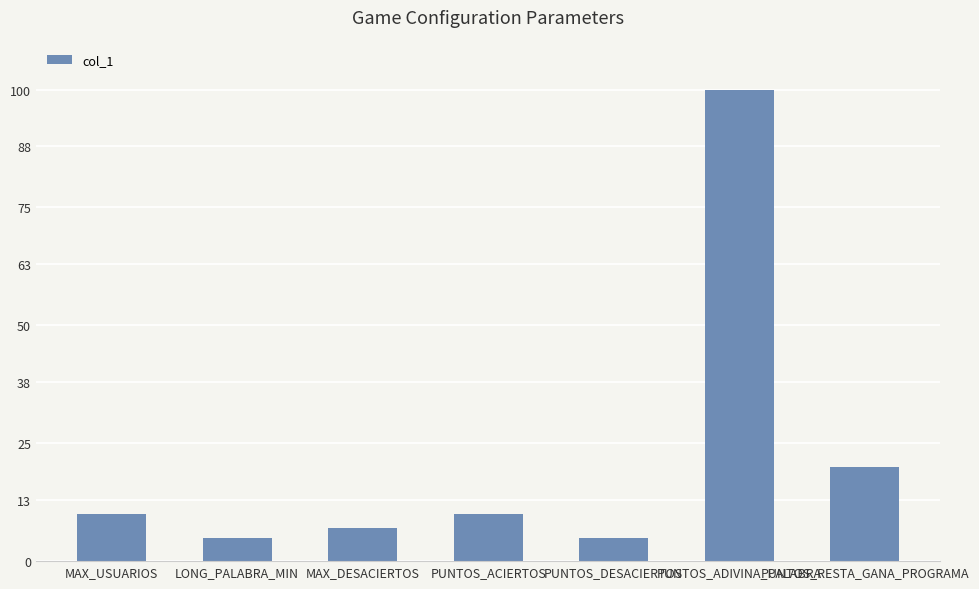

What is the value of the 7th bar from the left?

20